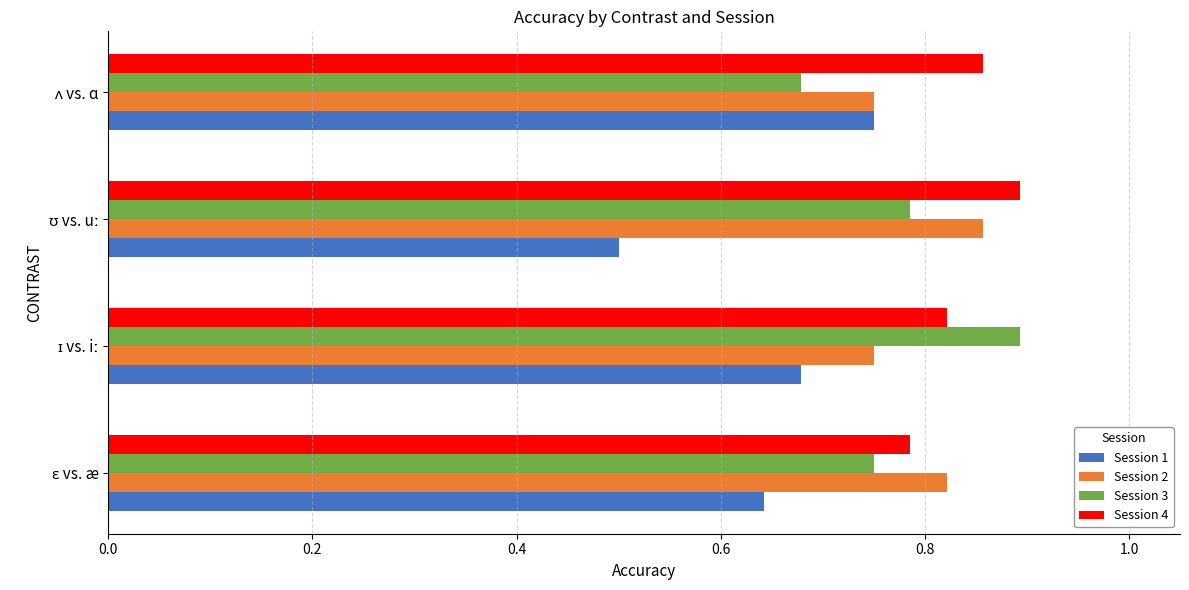

What is the sum of all Session 2 values?

3.2